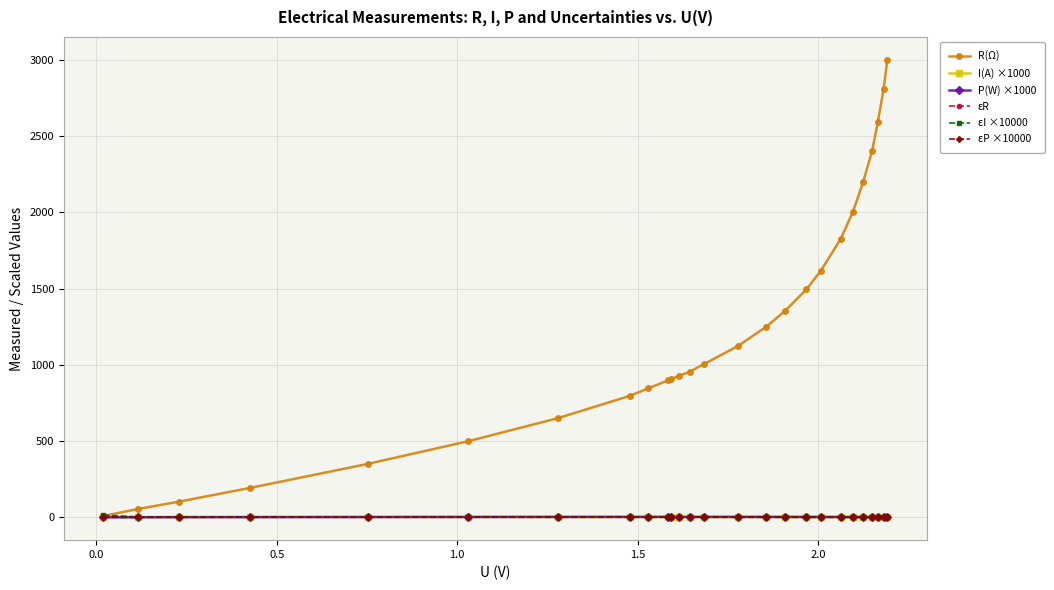

Which series has the widest spread of values?

R(Ω)